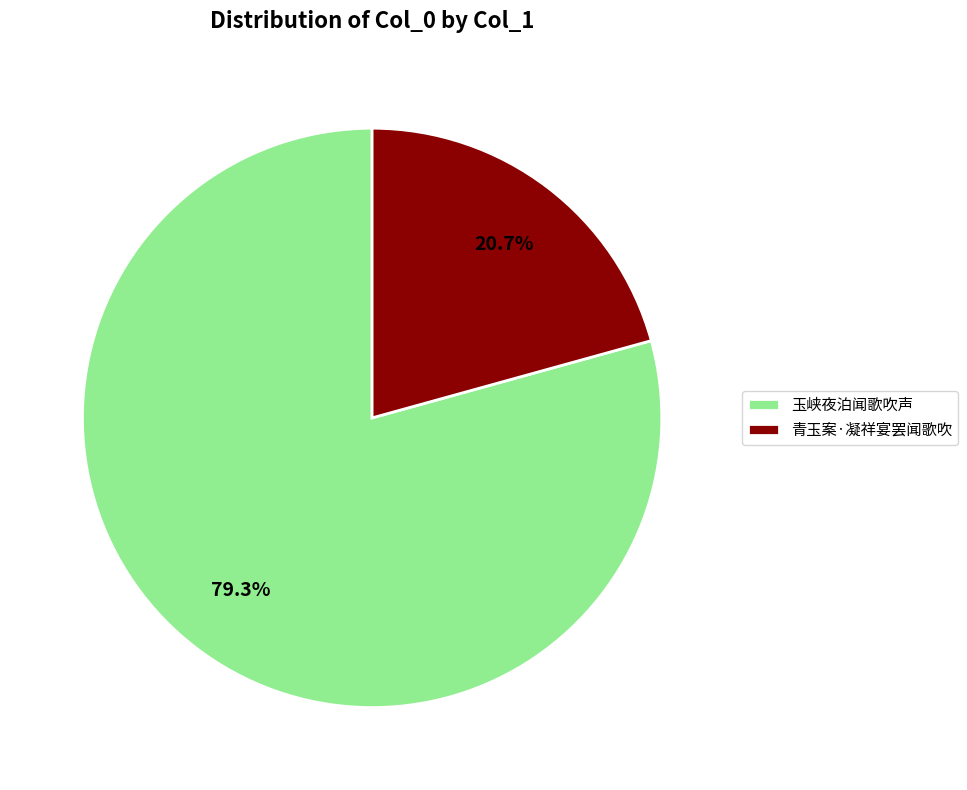

How many segments does this pie chart have?

2